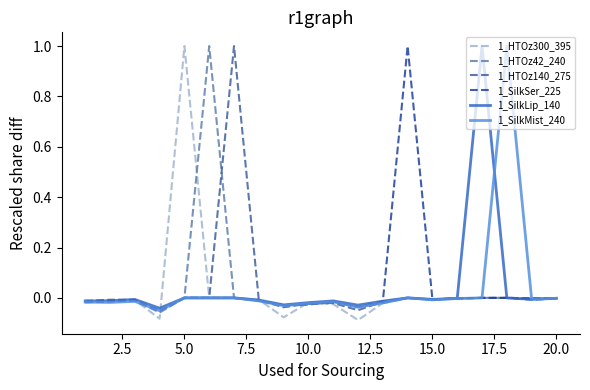

What is the greatest value displayed?

1.0